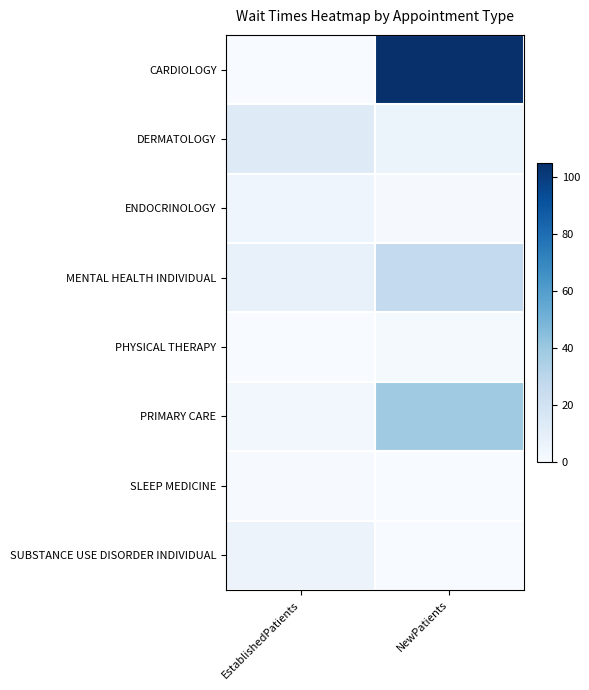

Which series changed the most between EstablishedPatients and NewPatients?

CARDIOLOGY